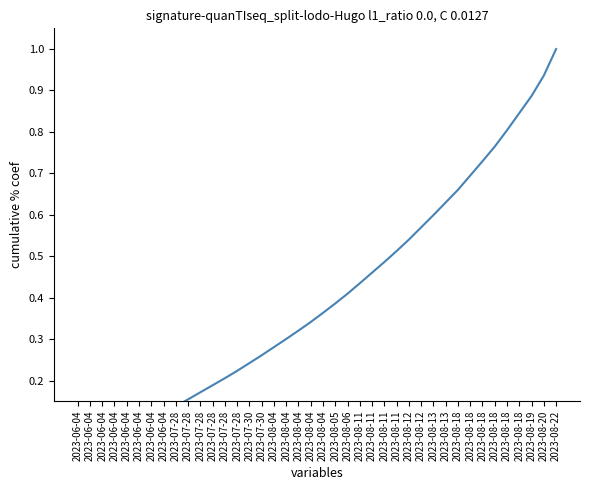

Reading left to right, what are all the values shown in this chart?

2023-06-04=0.0	2023-06-04=0.0	2023-06-04=0.0	2023-06-04=0.1	2023-06-04=0.1	2023-06-04=0.1	2023-06-04=0.1	2023-06-04=0.1	2023-07-28=0.1	2023-07-28=0.2	2023-07-28=0.2	2023-07-28=0.2	2023-07-28=0.2	2023-07-28=0.2	2023-07-30=0.2	2023-07-30=0.3	2023-08-04=0.3	2023-08-04=0.3	2023-08-04=0.3	2023-08-04=0.3	2023-08-04=0.4	2023-08-05=0.4	2023-08-06=0.4	2023-08-11=0.4	2023-08-11=0.5	2023-08-11=0.5	2023-08-11=0.5	2023-08-12=0.5	2023-08-12=0.6	2023-08-13=0.6	2023-08-13=0.6	2023-08-18=0.7	2023-08-18=0.7	2023-08-18=0.7	2023-08-18=0.8	2023-08-18=0.8	2023-08-18=0.8	2023-08-19=0.9	2023-08-20=0.9	2023-08-22=1.0